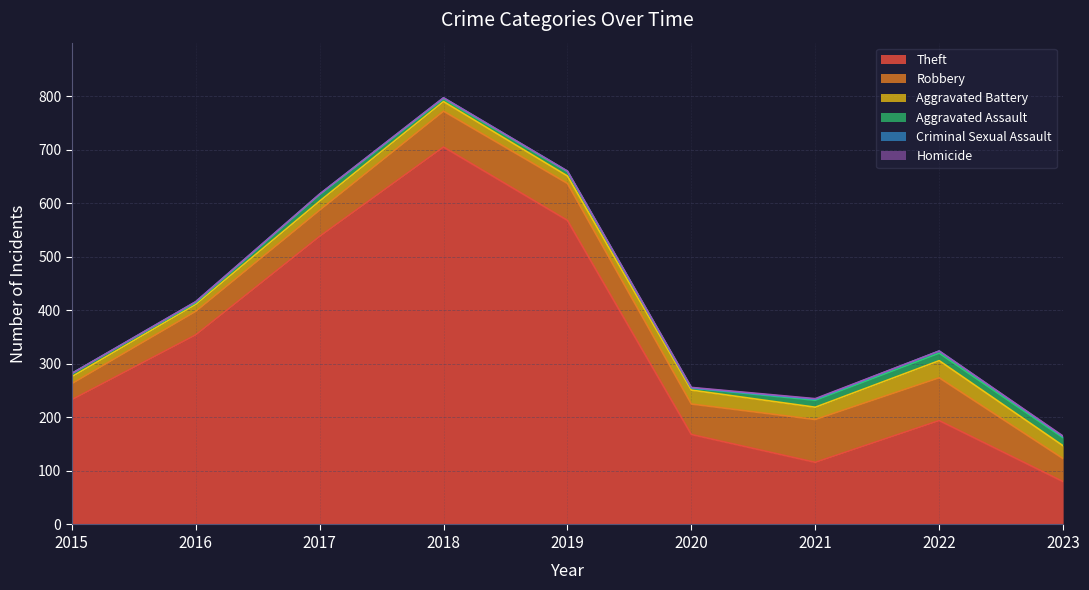

How many distinct data groups are displayed?

6